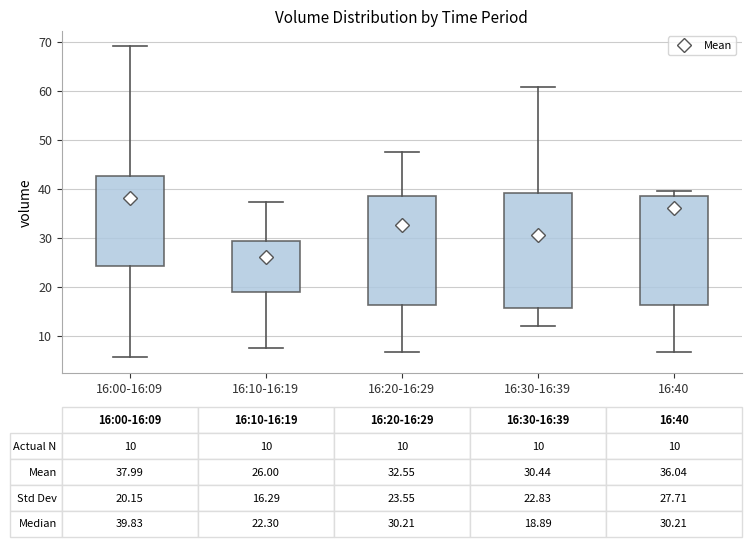

Which box has the lowest median line?

16:30-16:39